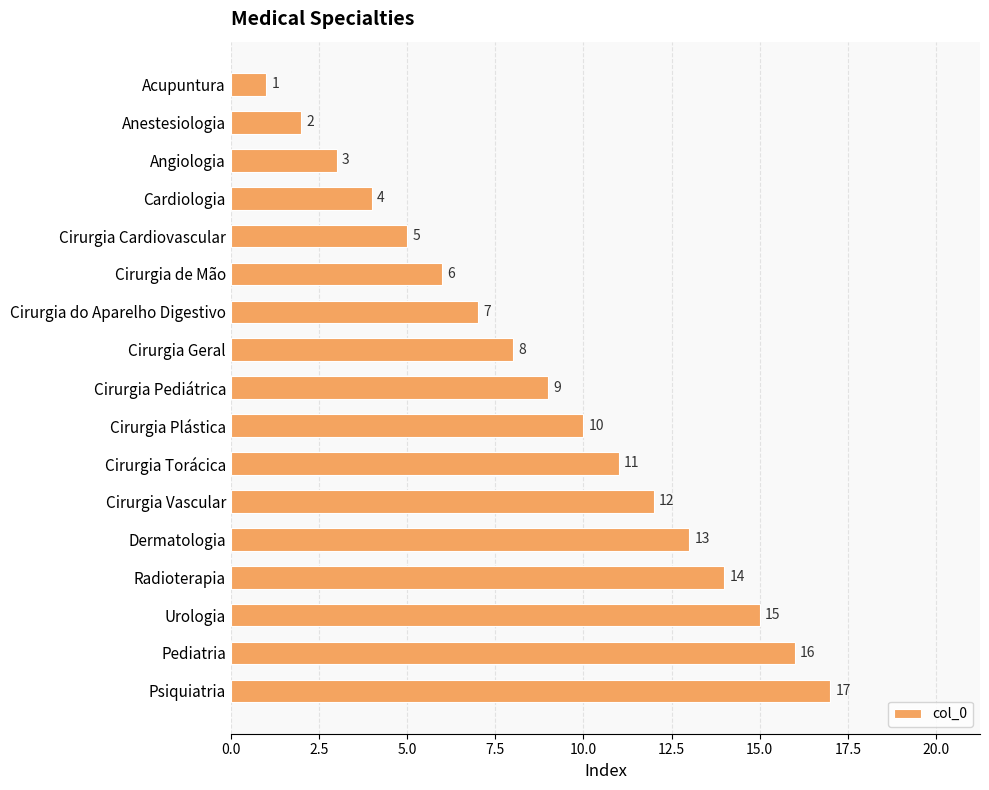

What is the sum of all values?

153